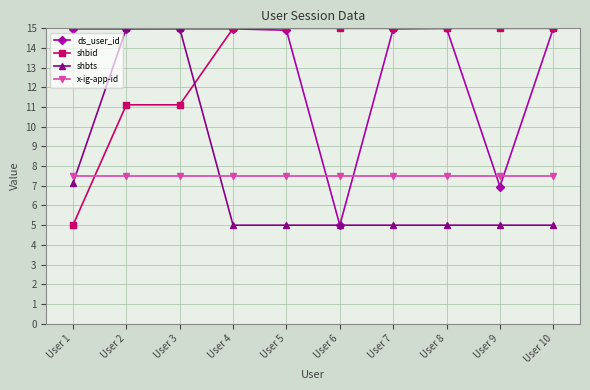

Does the chart display data point markers on the line(s)?

Yes